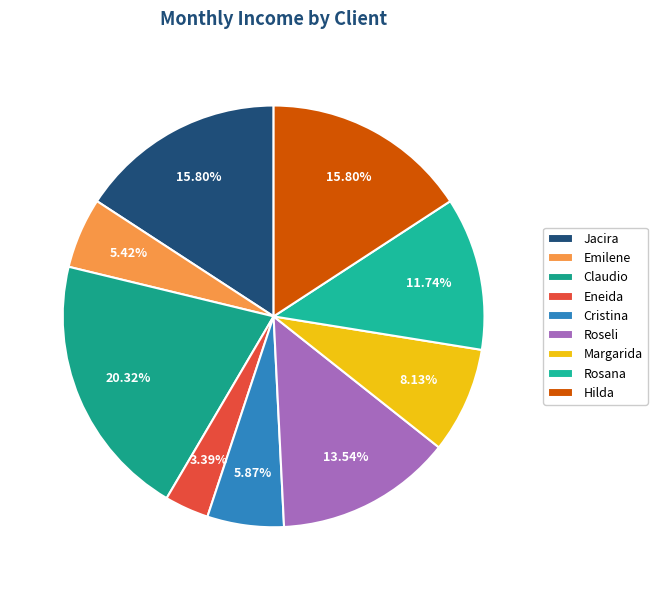

Which has a higher value, Roseli or Eneida?

Roseli